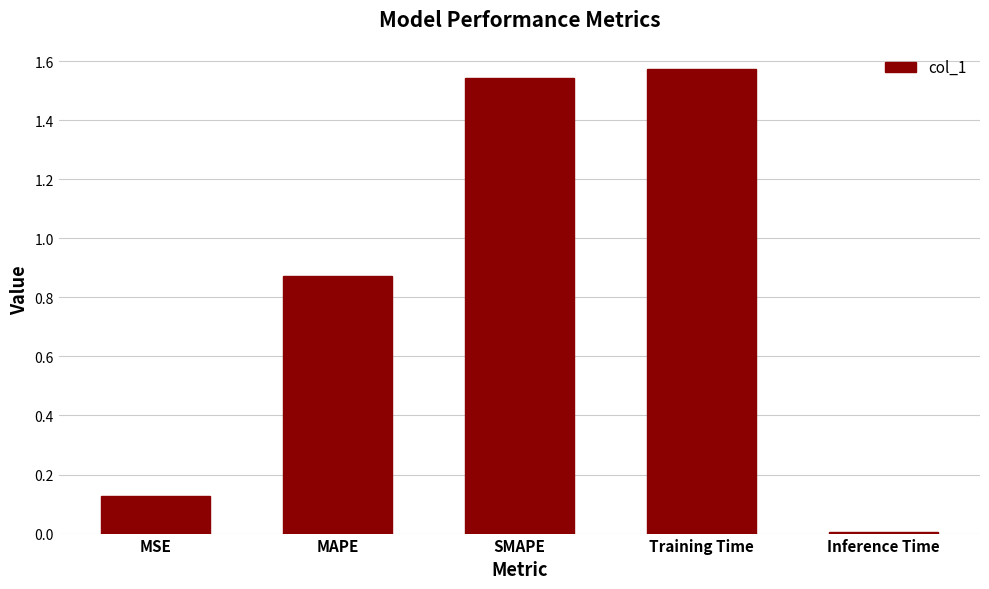

What is the sum of the values at MSE and Training Time?

1.7